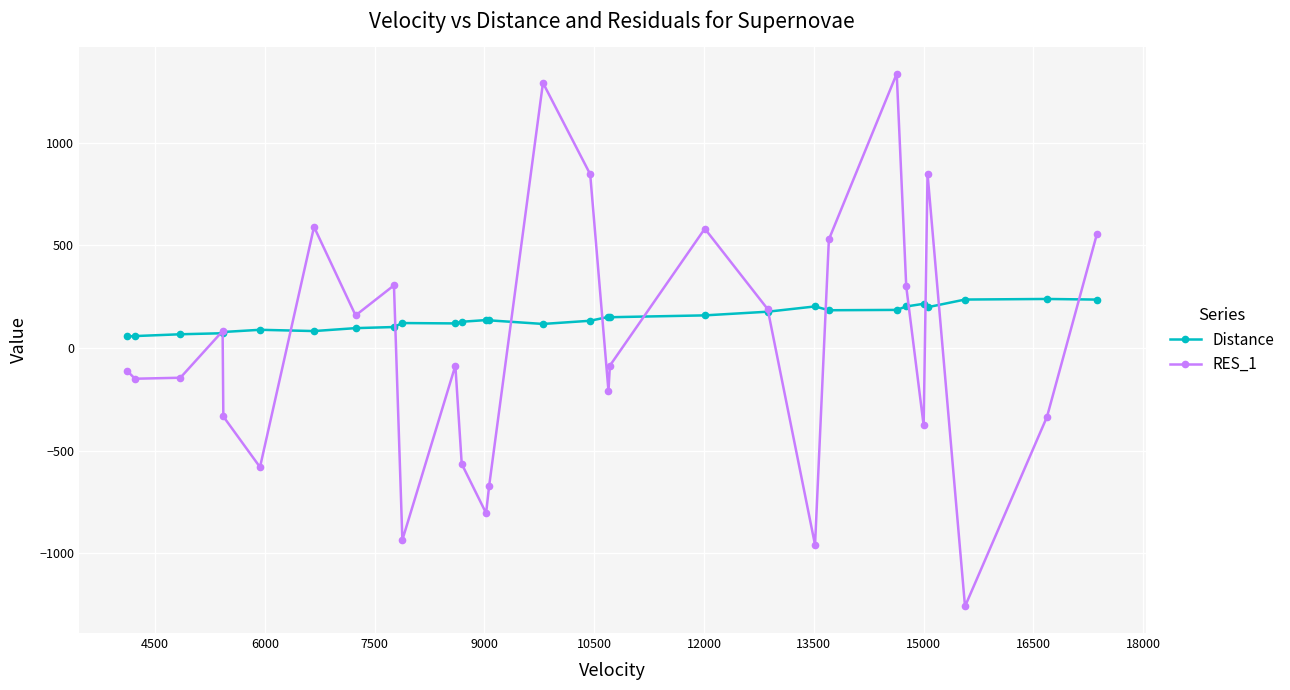

In RES_1, how many points are lower than both neighbors (excluding endpoints)?

9